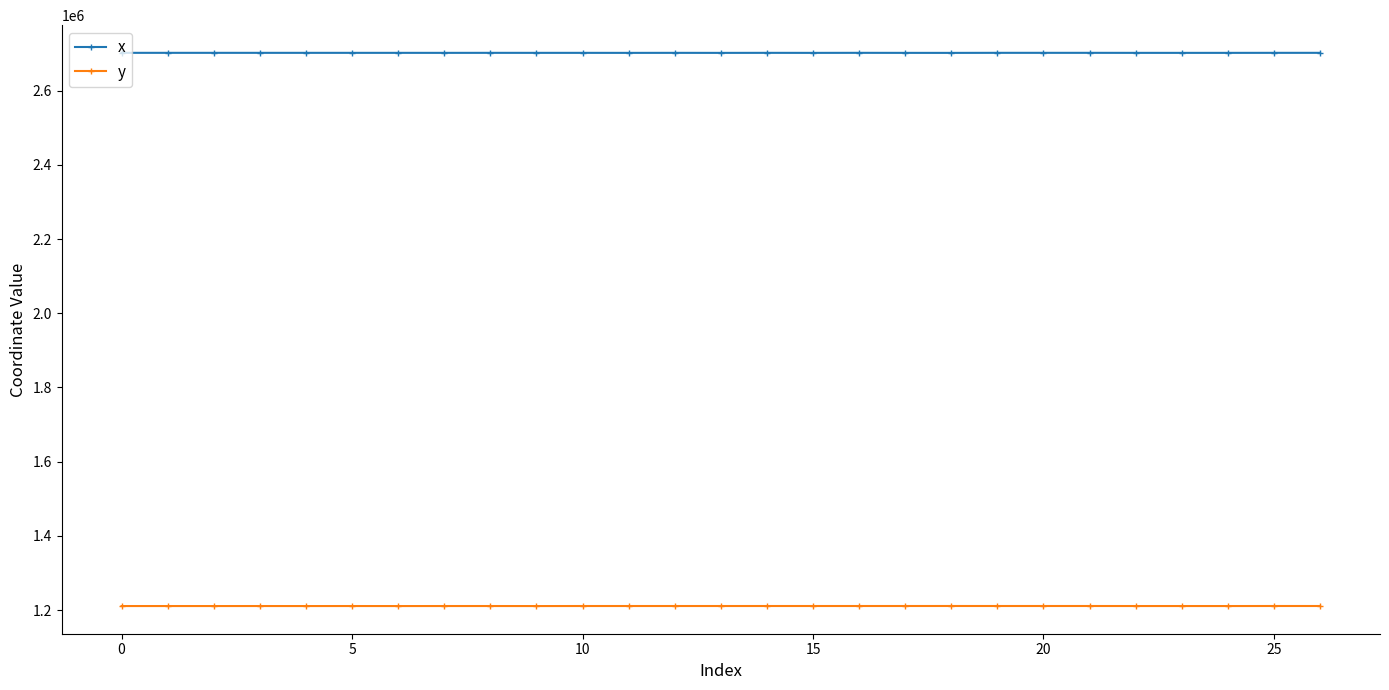

True or false: y and x intersect in this chart.

False